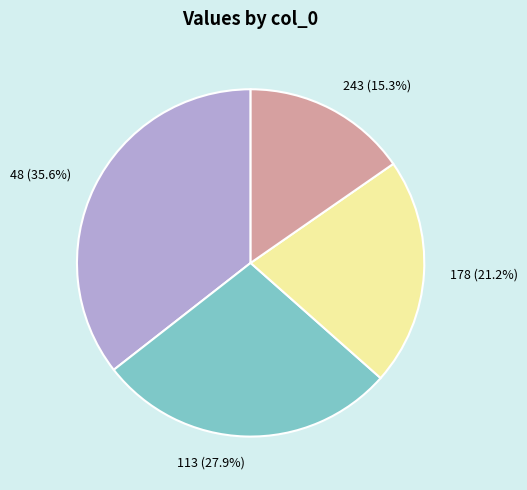

The 243 slice represents 3% of the pie. True or false?

False